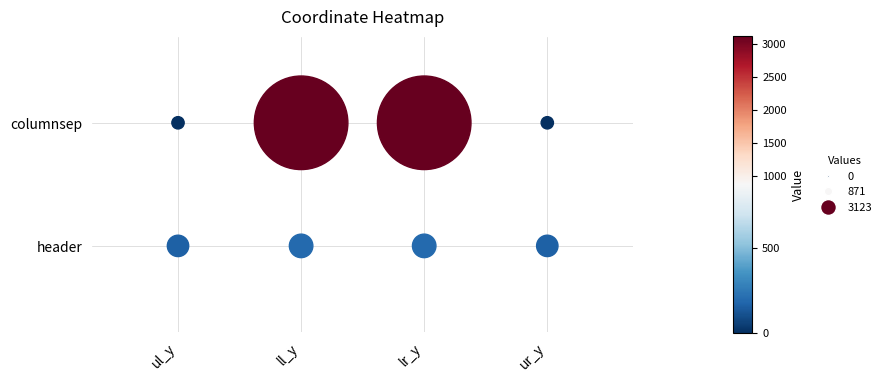

Which series has the largest range (max minus min)?

columnsep